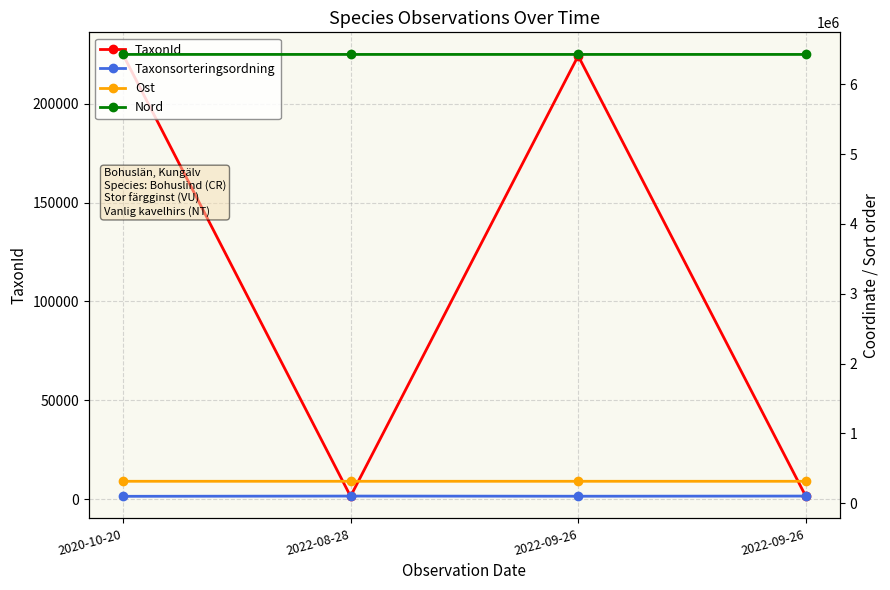

Is the value of Ost at 2022-09-26 greater than the value of Taxonsorteringsordning at 2022-08-28?

Yes